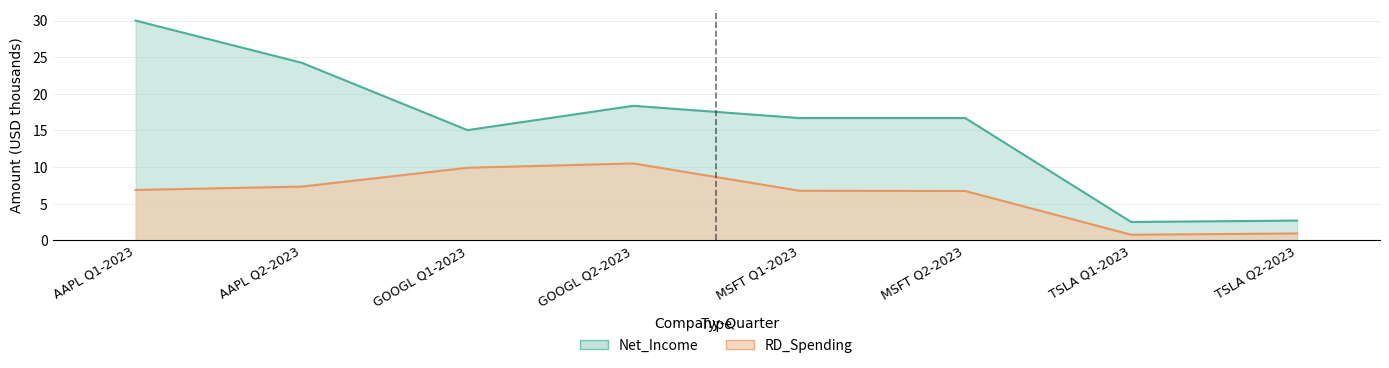

How many interior local valleys does the Net_Income series have?

2